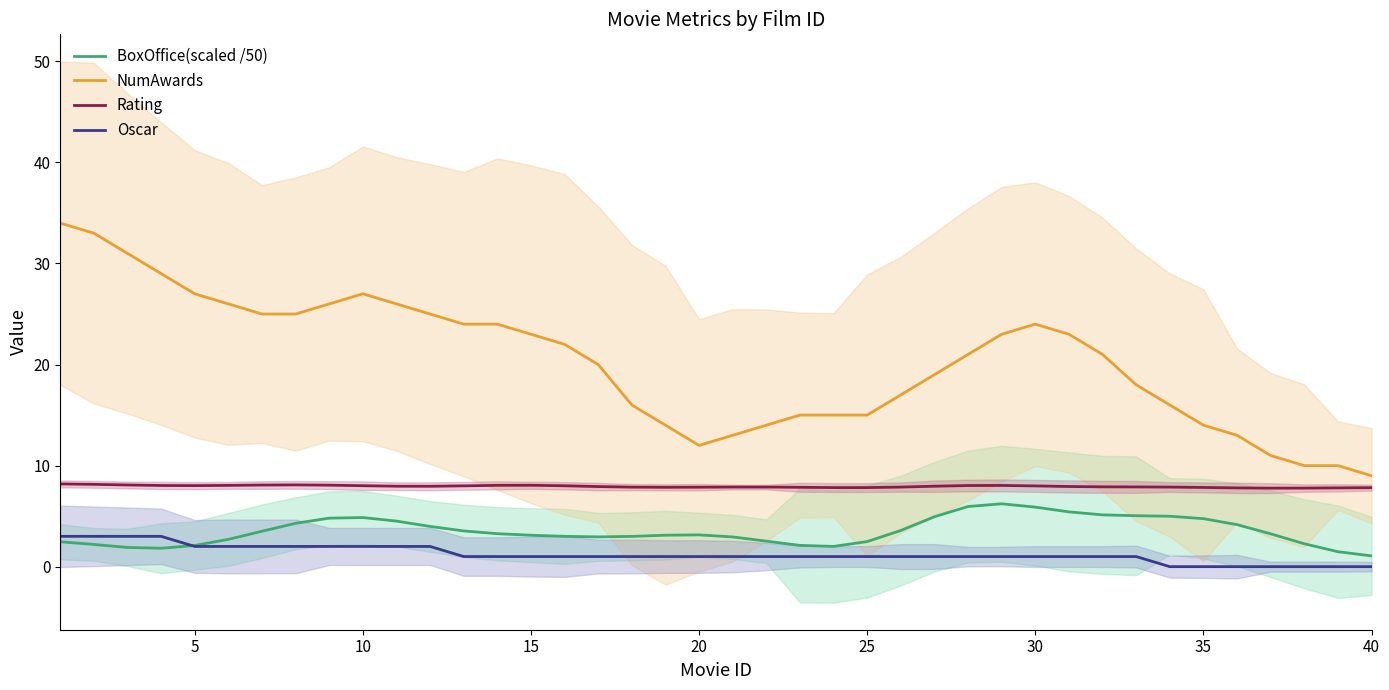

Does the chart have visible grid lines?

No